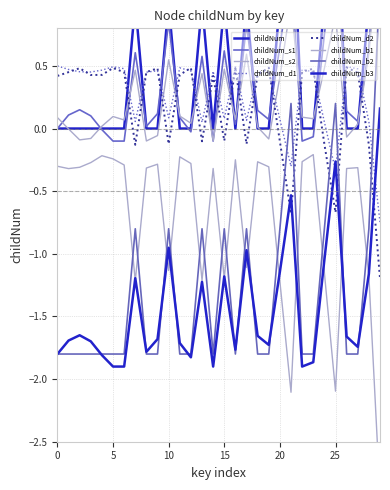

What is the value of the 11th point from the left?

1